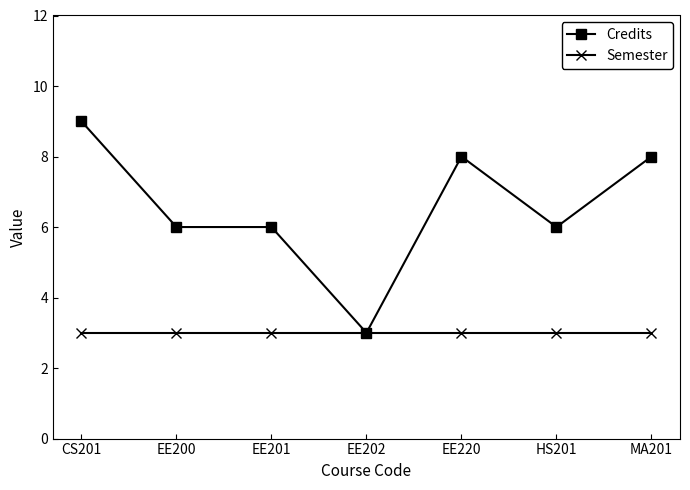

Does the chart display data point markers on the line(s)?

Yes